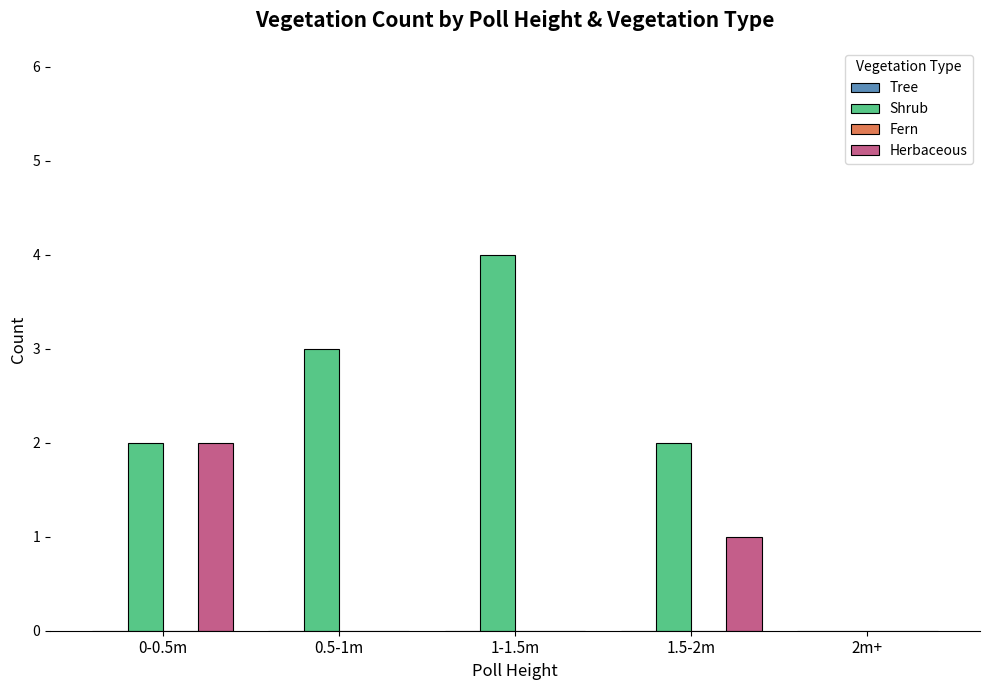

Reading left to right, what are all the values shown in this chart?

Shrub: 0-0.5m=2	0.5-1m=3	1-1.5m=4	1.5-2m=2	2m+=0
Herbaceous: 0-0.5m=2	0.5-1m=0	1-1.5m=0	1.5-2m=1	2m+=0